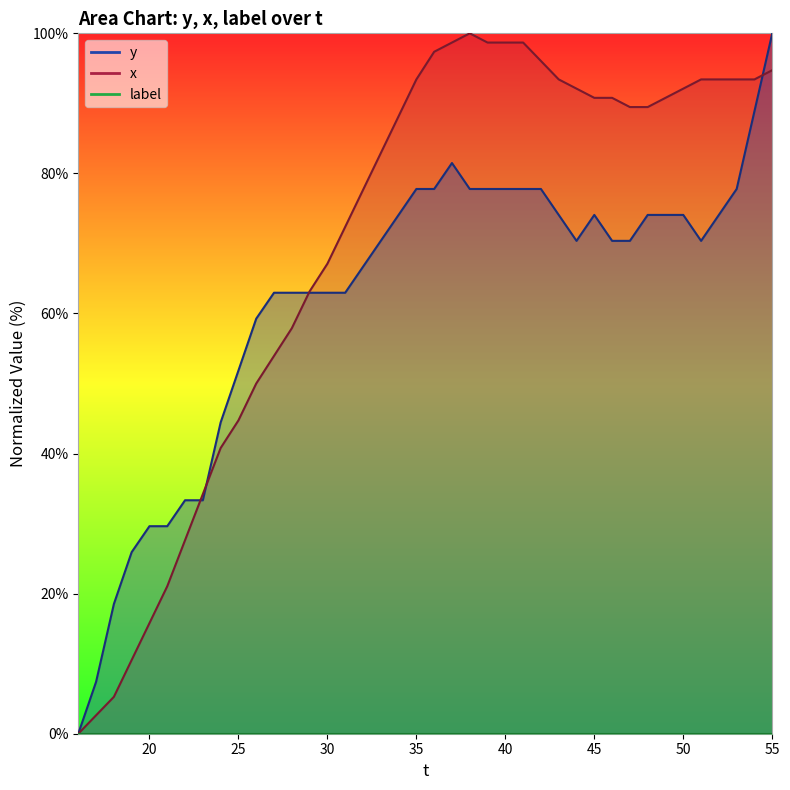

Reading left to right, extract all data points from this chart.

y: 0.0	7.4	18.5	25.9	29.6	29.6	33.3	33.3	44.4	51.9	59.3	63.0	63.0	63.0	63.0	63.0	66.7	70.4	74.1	77.8	77.8	81.5	77.8	77.8	77.8	77.8	77.8	74.1	70.4	74.1	70.4	70.4	74.1	74.1	74.1	70.4	74.1	77.8	88.9	100.0
x: 0.0	2.6	5.3	10.5	15.8	21.1	27.6	34.2	40.8	44.7	50.0	53.9	57.9	63.2	67.1	72.4	77.6	82.9	88.2	93.4	97.4	98.7	100.0	98.7	98.7	98.7	96.1	93.4	92.1	90.8	90.8	89.5	89.5	90.8	92.1	93.4	93.4	93.4	93.4	94.7